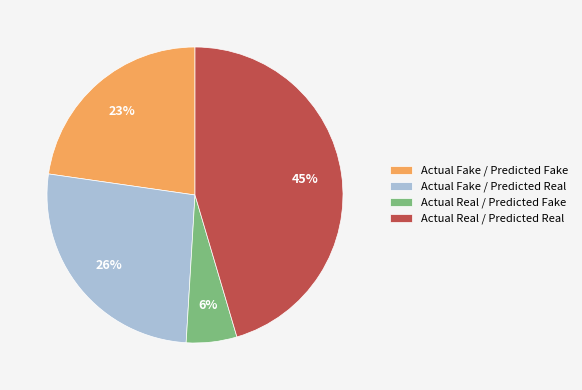

Rank the categories by value from lowest to highest.

Actual Real / Predicted Fake, Actual Fake / Predicted Fake, Actual Fake / Predicted Real, Actual Real / Predicted Real